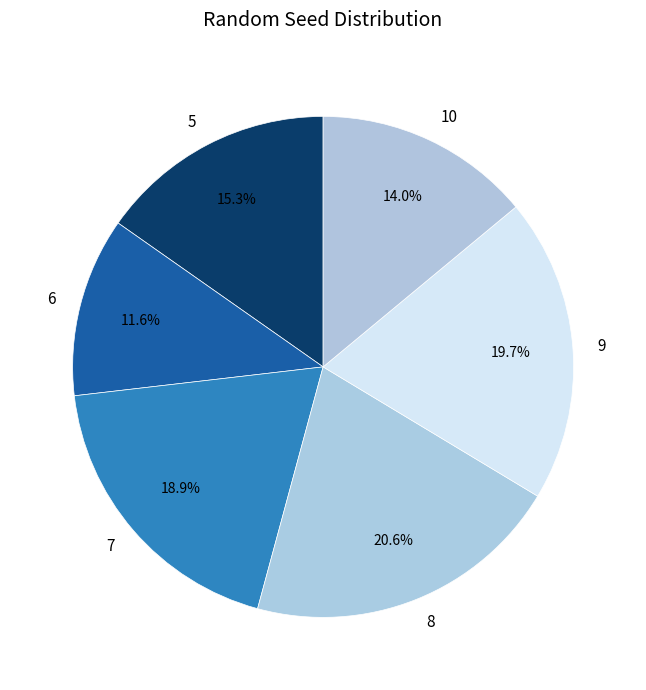

Does 5 represent more than half of the total?

No